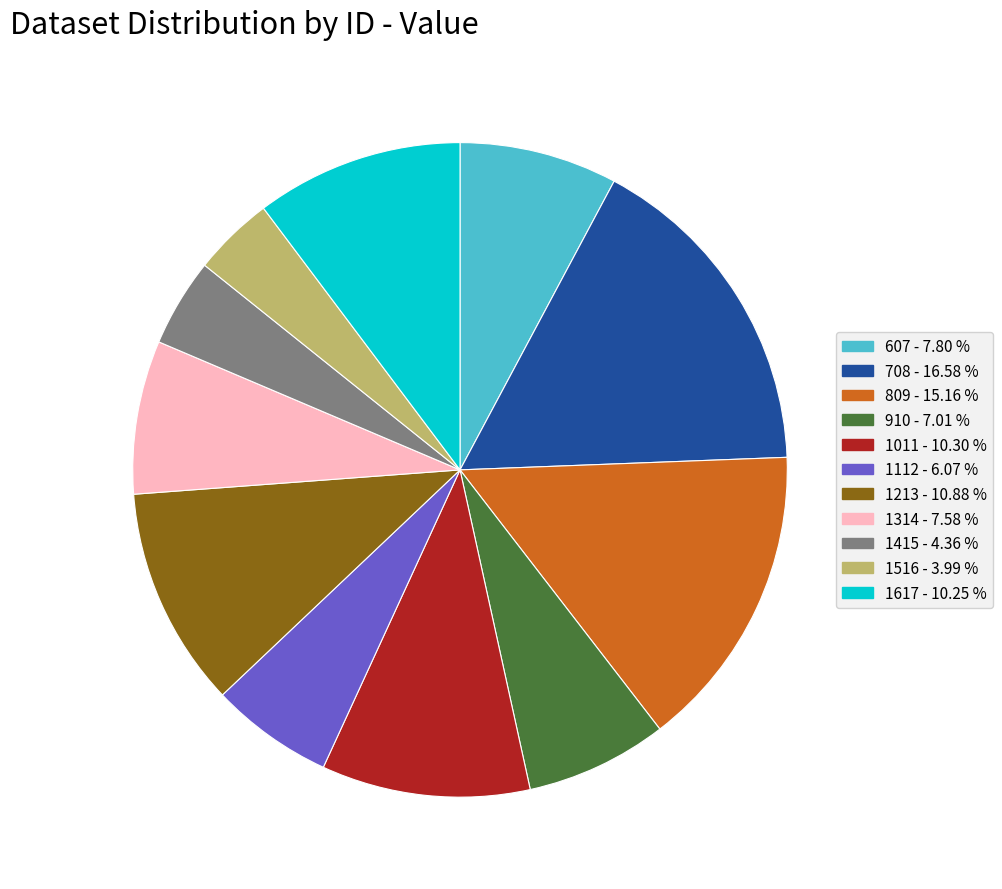

Which category has the biggest portion of the pie?

708